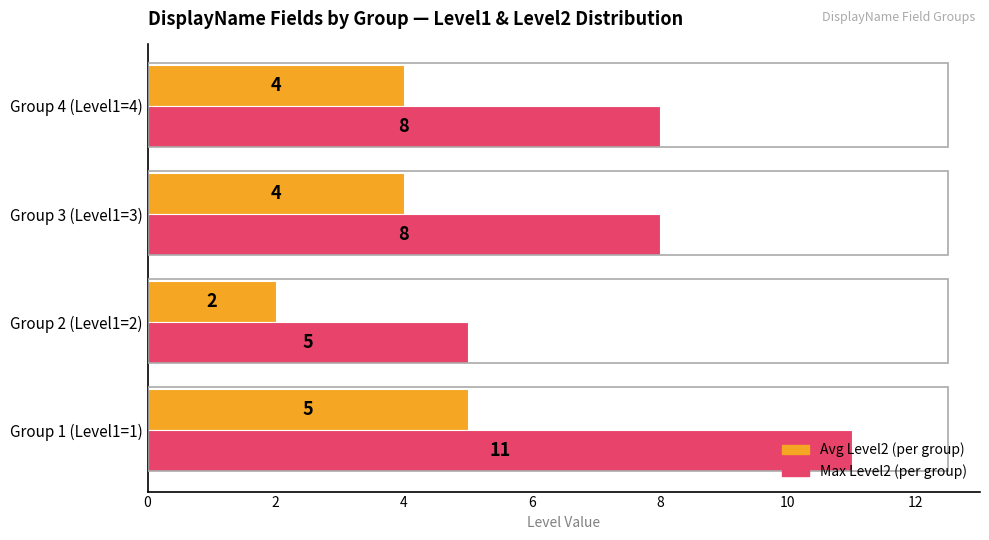

At which category is the sum across all series the highest?

Group 1 (Level1=1)